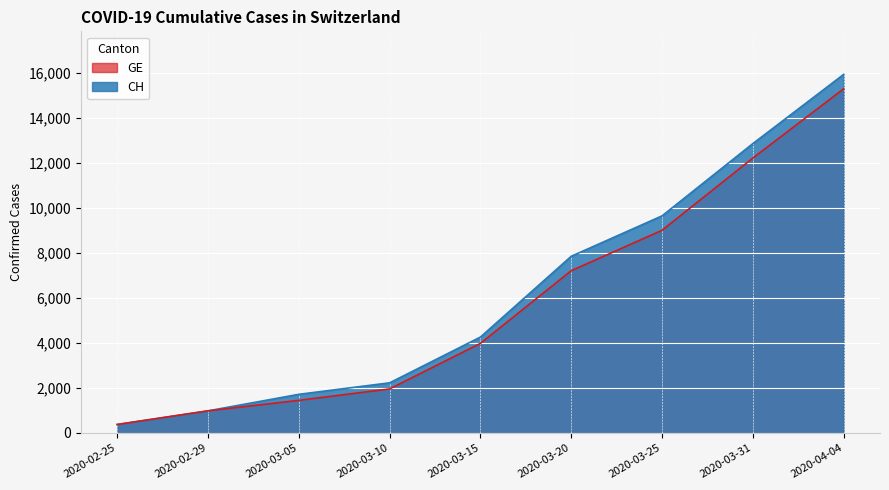

True or false: GE and CH cross at least once.

False